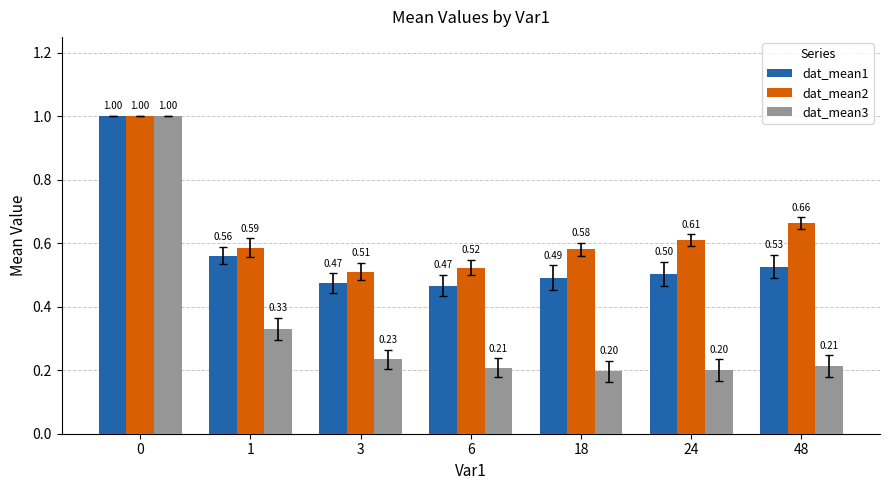

Is the value of dat_mean3 at 0 greater than the value of dat_mean2 at 18?

Yes